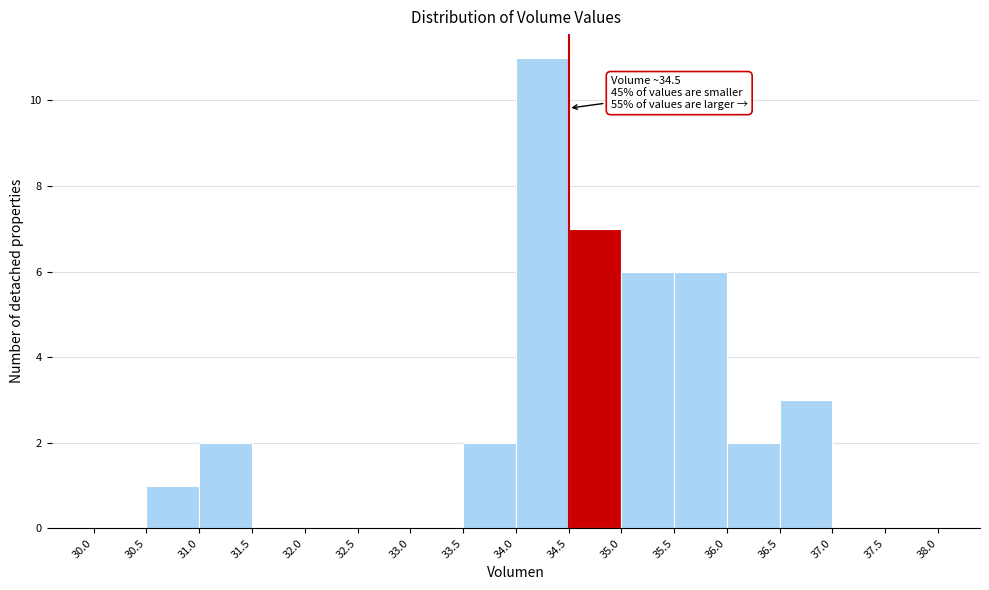

Over which range of the x-axis is the bar tallest?

34.0 to 34.5